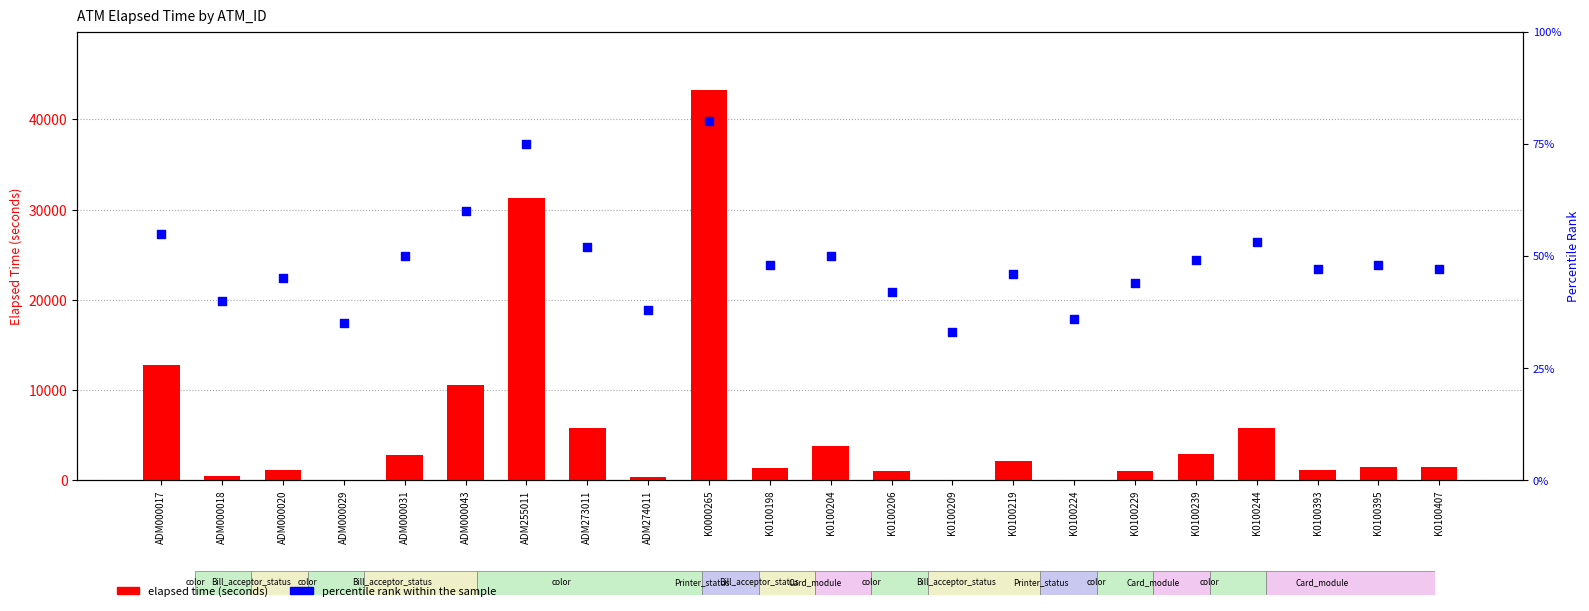

Which series contains the highest Y value?

elapsed time (seconds)